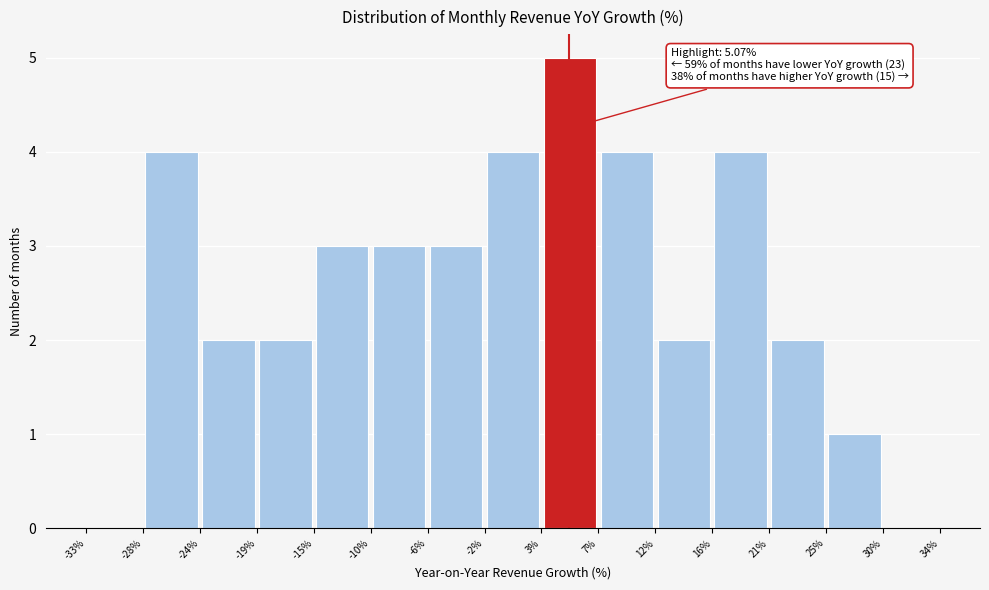

Which range on the x-axis has the tallest bar?

3% to 7%